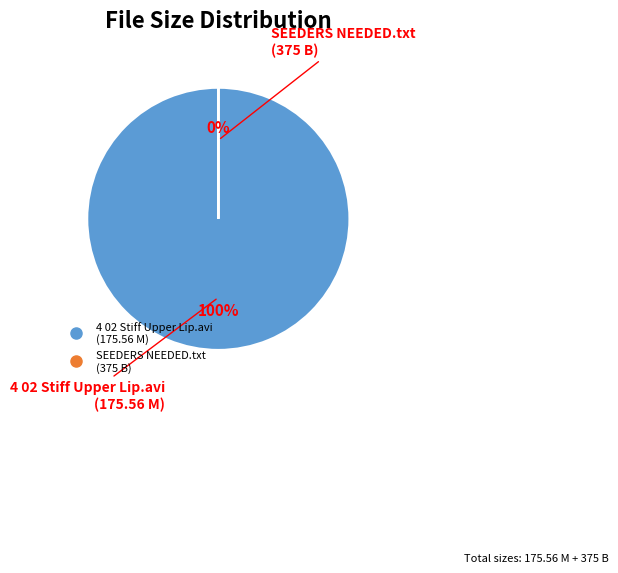

To the nearest percent, what is the average slice percentage?

50%